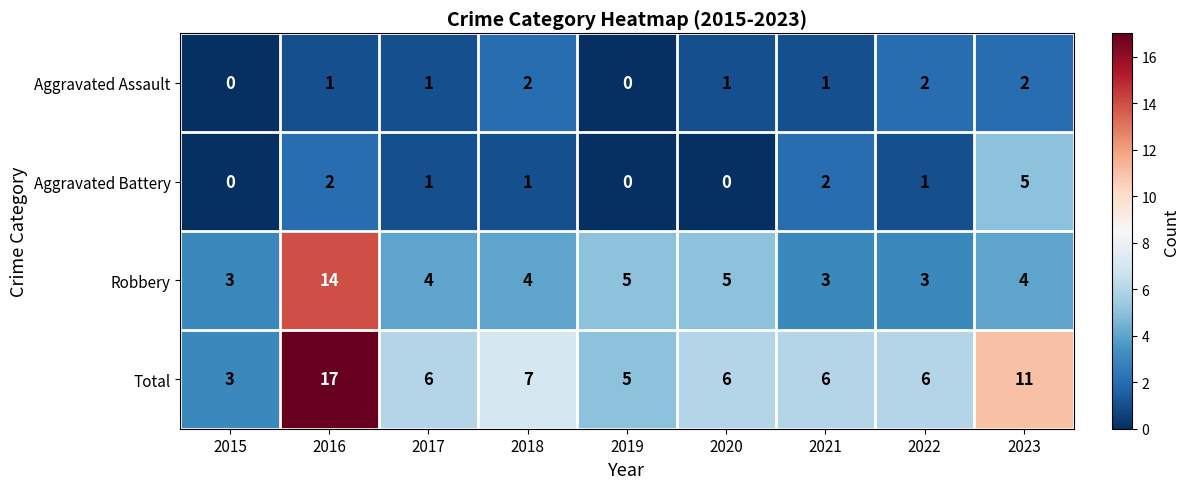

At how many categories does at least one series exceed 2?

9